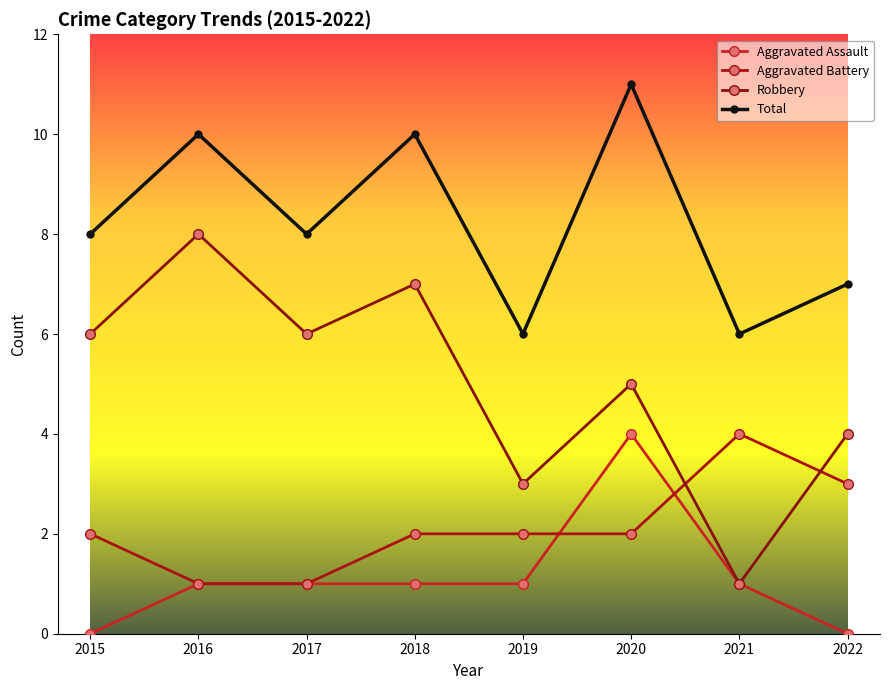

At which category does the chart reach its peak across all series?

2020